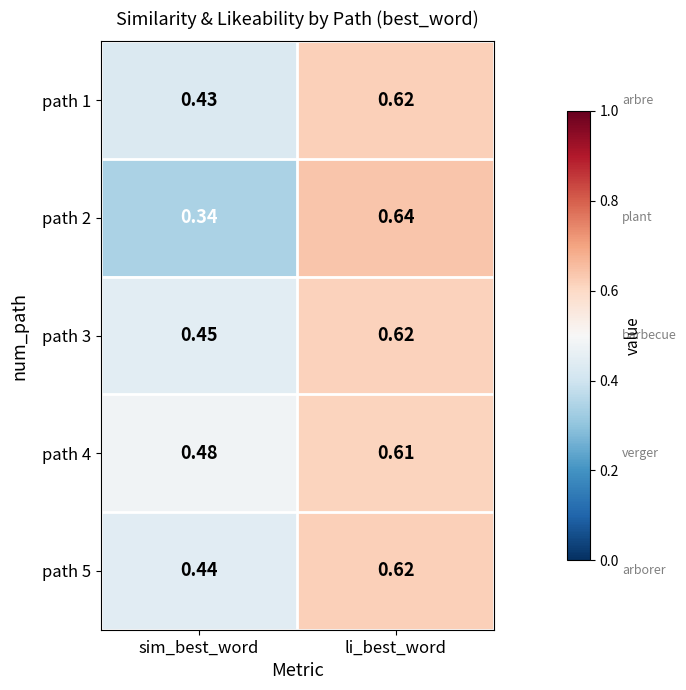

Rank the categories by path 1 value from lowest to highest.

sim_best_word, li_best_word